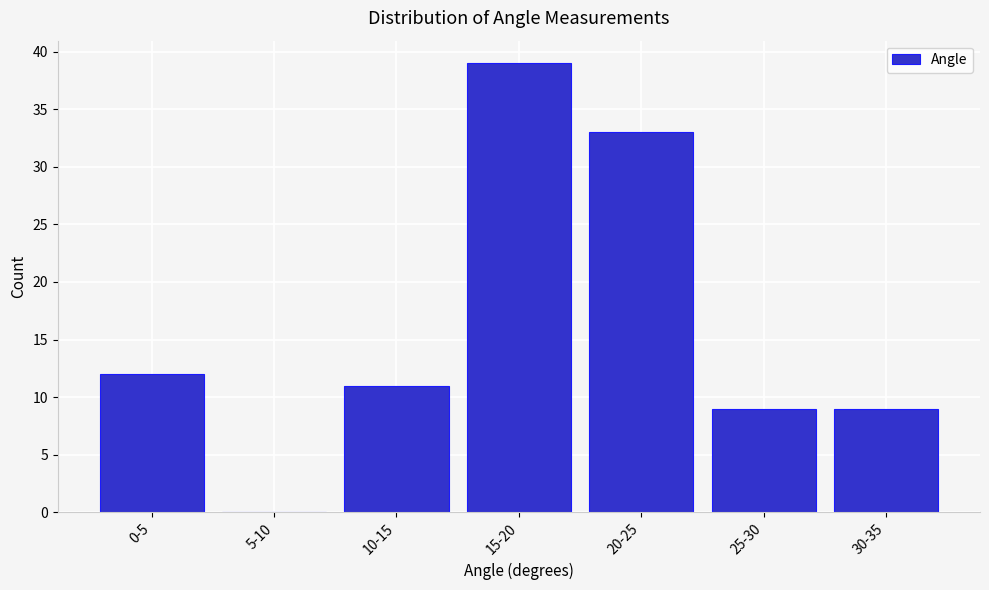

Reading left to right, transcribe all the data shown in this chart.

0-5=12	5-10=0	10-15=11	15-20=39	20-25=33	25-30=9	30-35=9